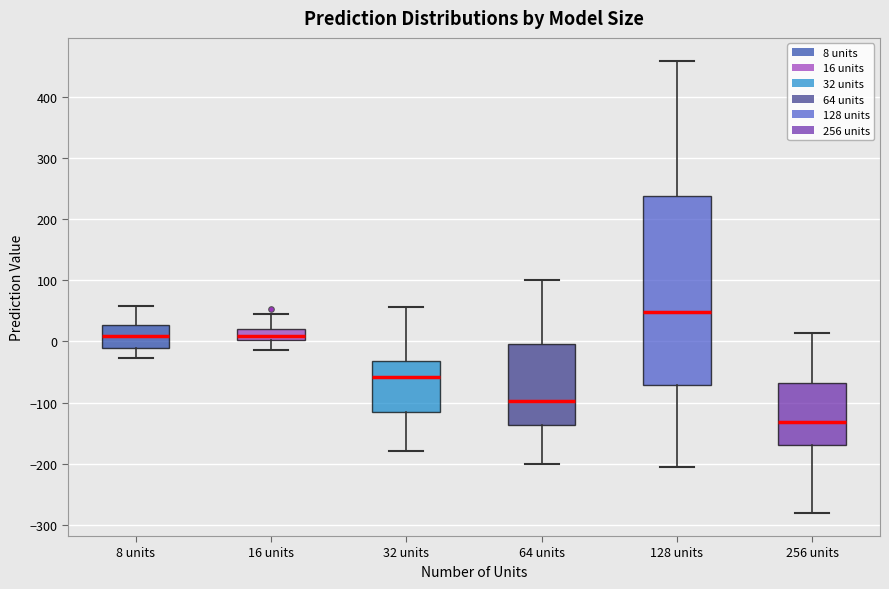

Reading left to right, read every box against the y-axis: the position of its median line, the range the box covers, and the ends of its whiskers. The values are not printed on the chart, so give them approximately, as read against the axis.

8 units: median 10, box -10 to 30, whiskers -30 to 60
16 units: median 10, box 0 to 20, whiskers -10 to 40
32 units: median -60, box -120 to -30, whiskers -180 to 60
64 units: median -100, box -140 to 0, whiskers -200 to 100
128 units: median 50, box -70 to 240, whiskers -210 to 460
256 units: median -130, box -170 to -70, whiskers -280 to 10